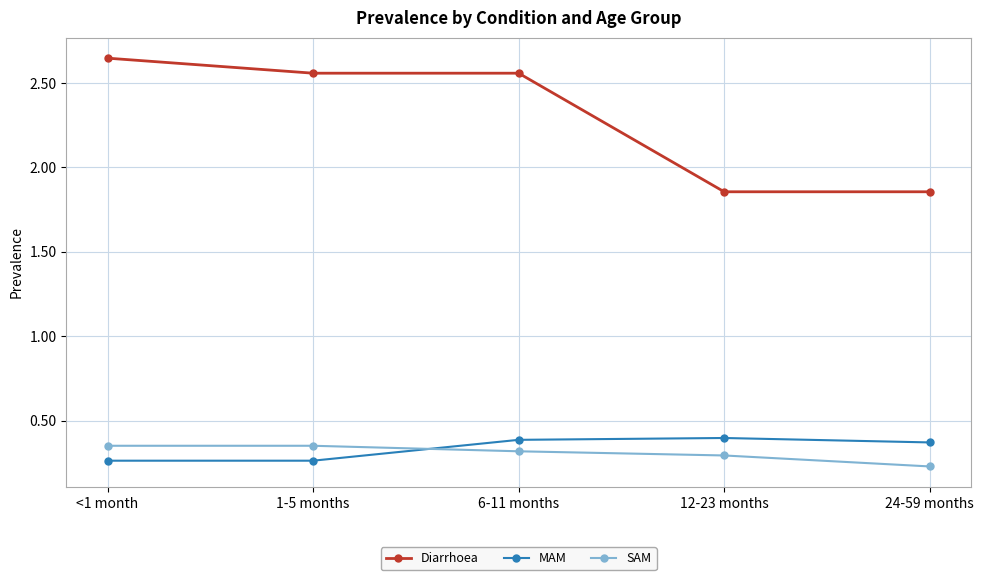

How many SAM values are between 0 and 1?

5